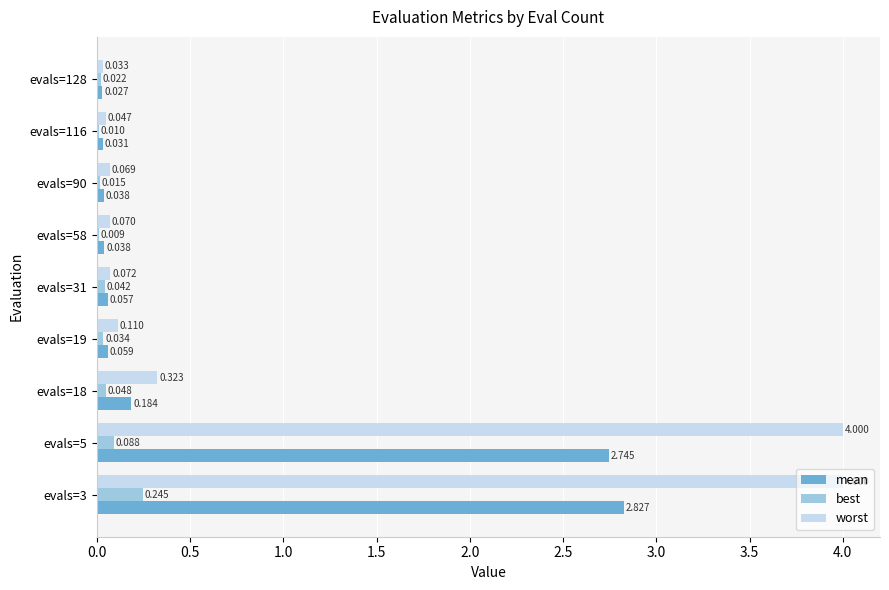

Is the value of worst at evals=90 greater than the value of best at evals=31?

Yes